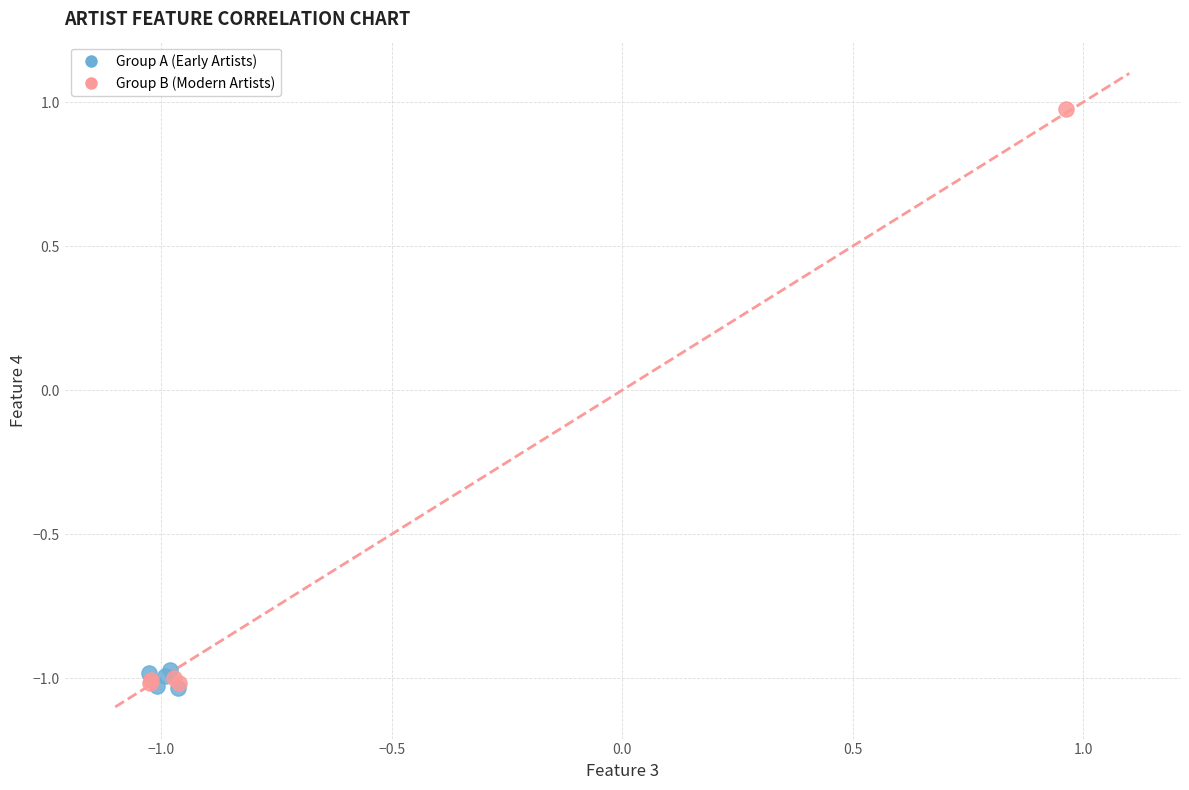

Which series contains the highest Y value?

Group B (Modern Artists)